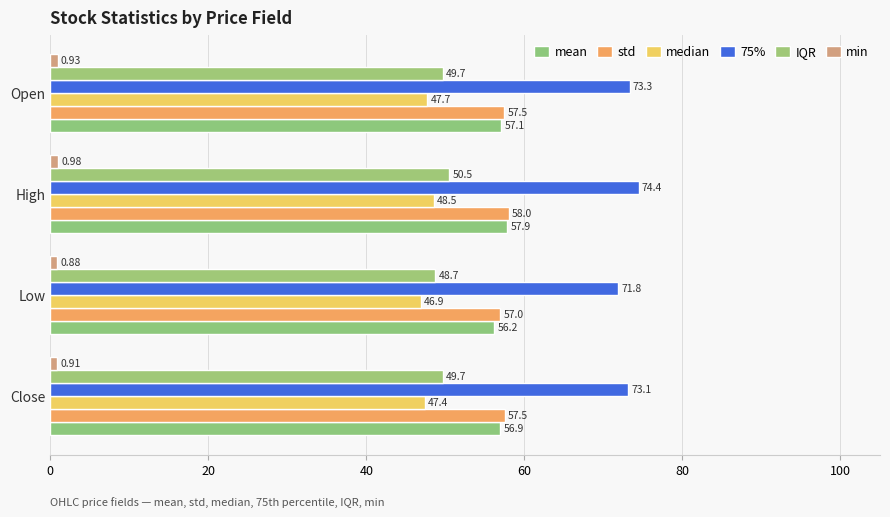

What is the maximum value for median?

48.5